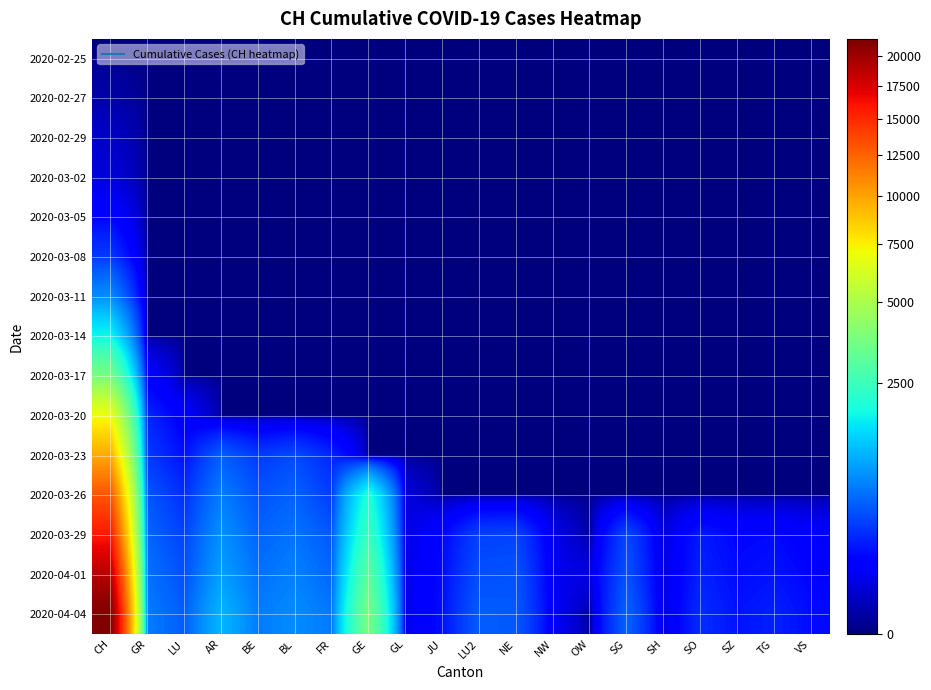

At BE, list the series in order from smallest to largest.

2020-02-25, 2020-02-27, 2020-02-29, 2020-03-02, 2020-03-05, 2020-03-08, 2020-03-11, 2020-03-14, 2020-03-17, 2020-03-20, 2020-03-23, 2020-03-26, 2020-03-29, 2020-04-01, 2020-04-04